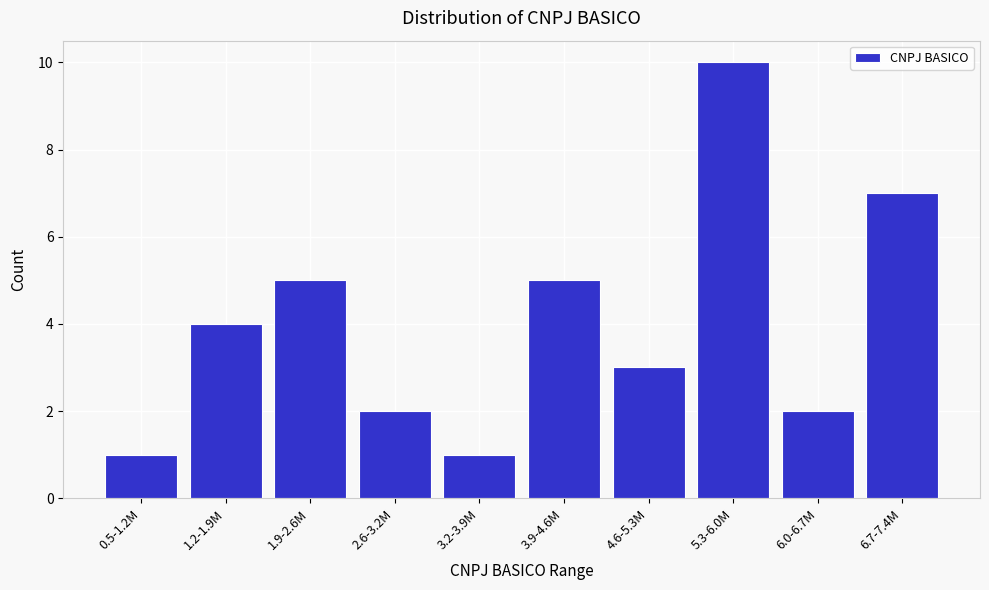

Reading right to left, extract all data points from this chart.

7	2	10	3	5	1	2	5	4	1